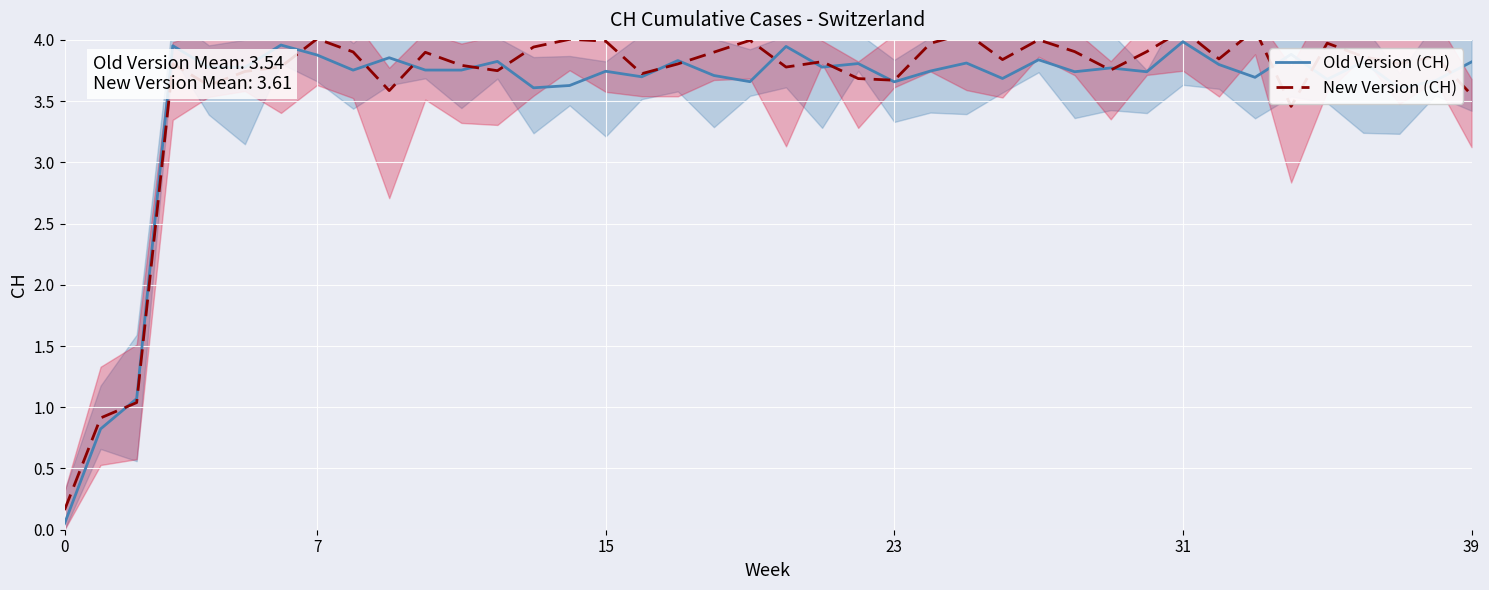

How many values in the Old Version (CH) series exceed 3?

37